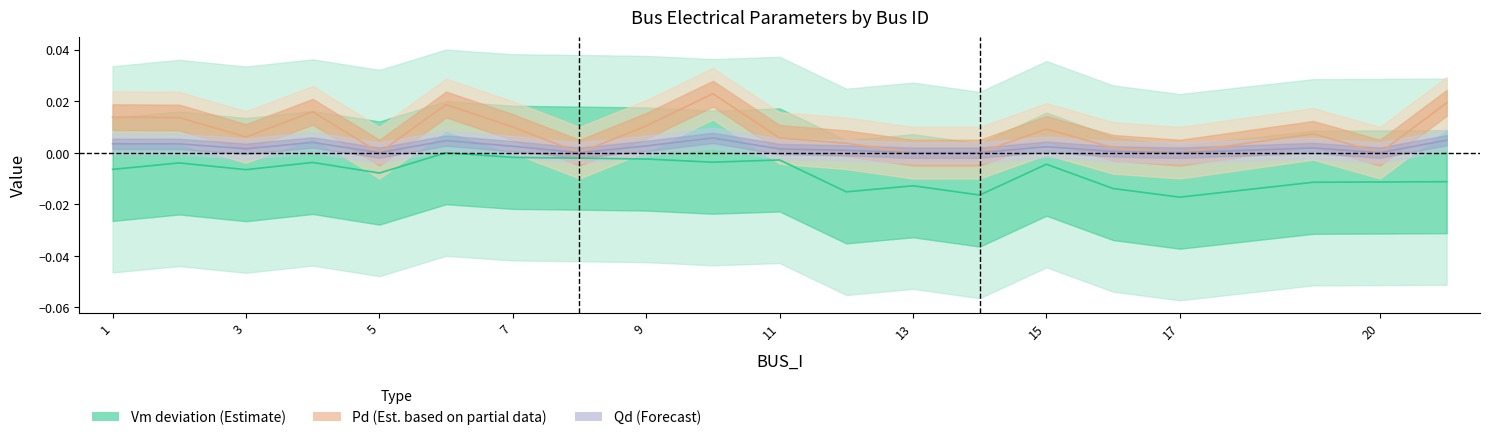

How many lines are shown in the chart?

3